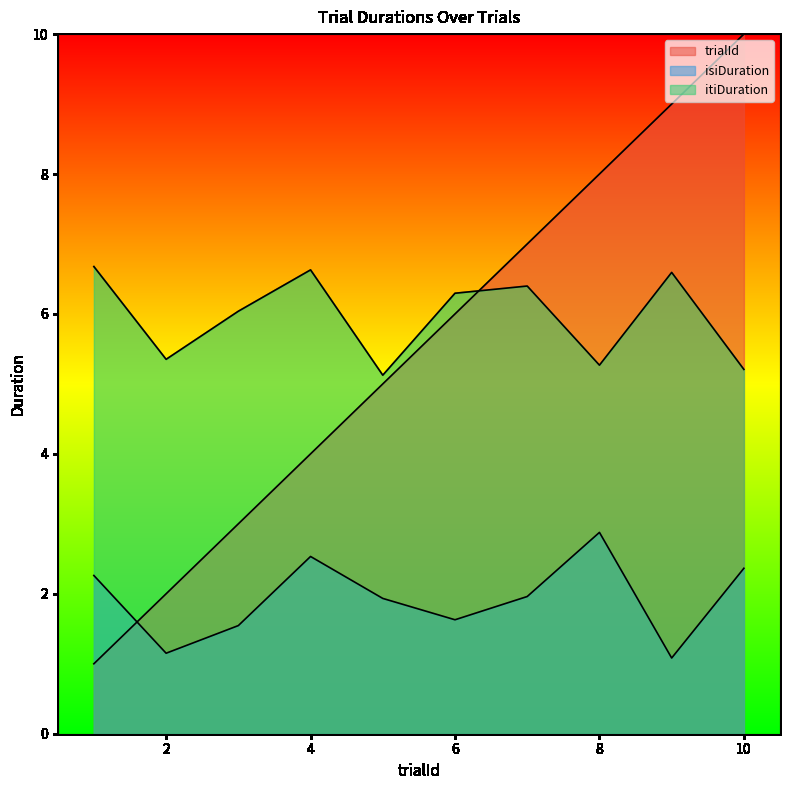

How many values in the itiDuration series are below 6?

4